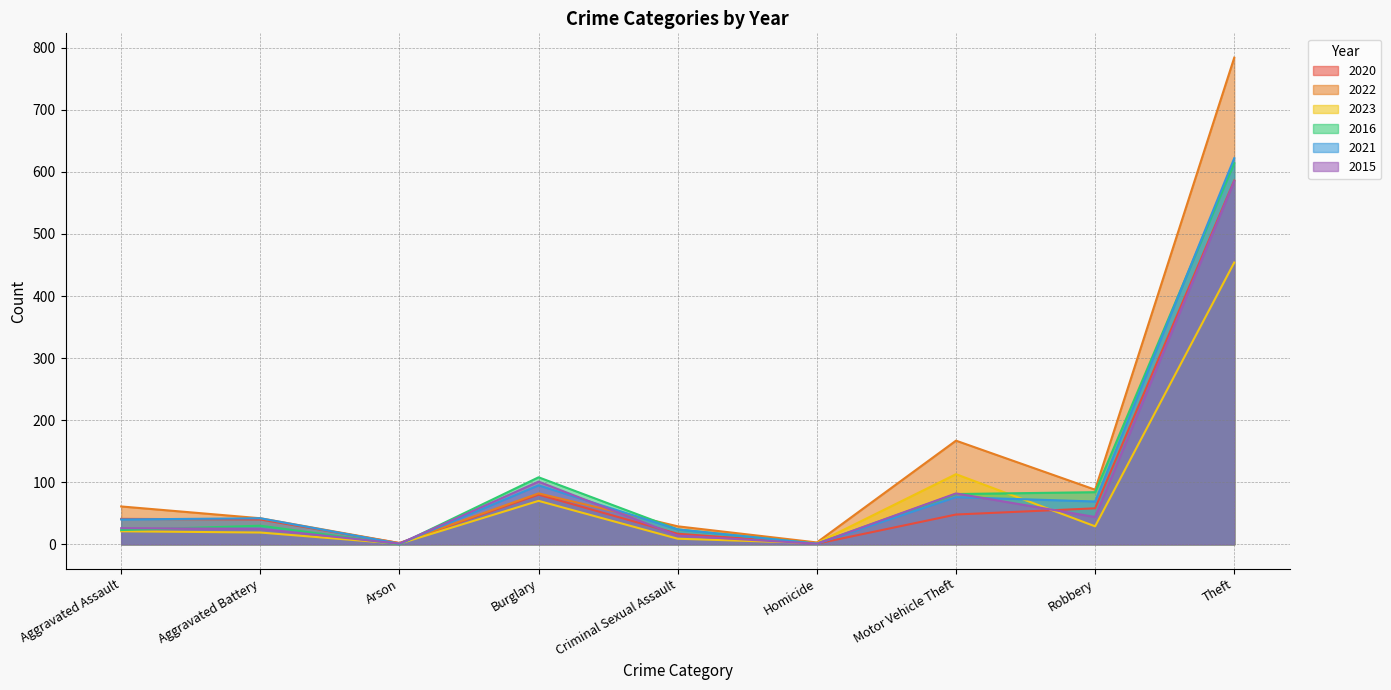

At which category is the sum across all series the highest?

Theft